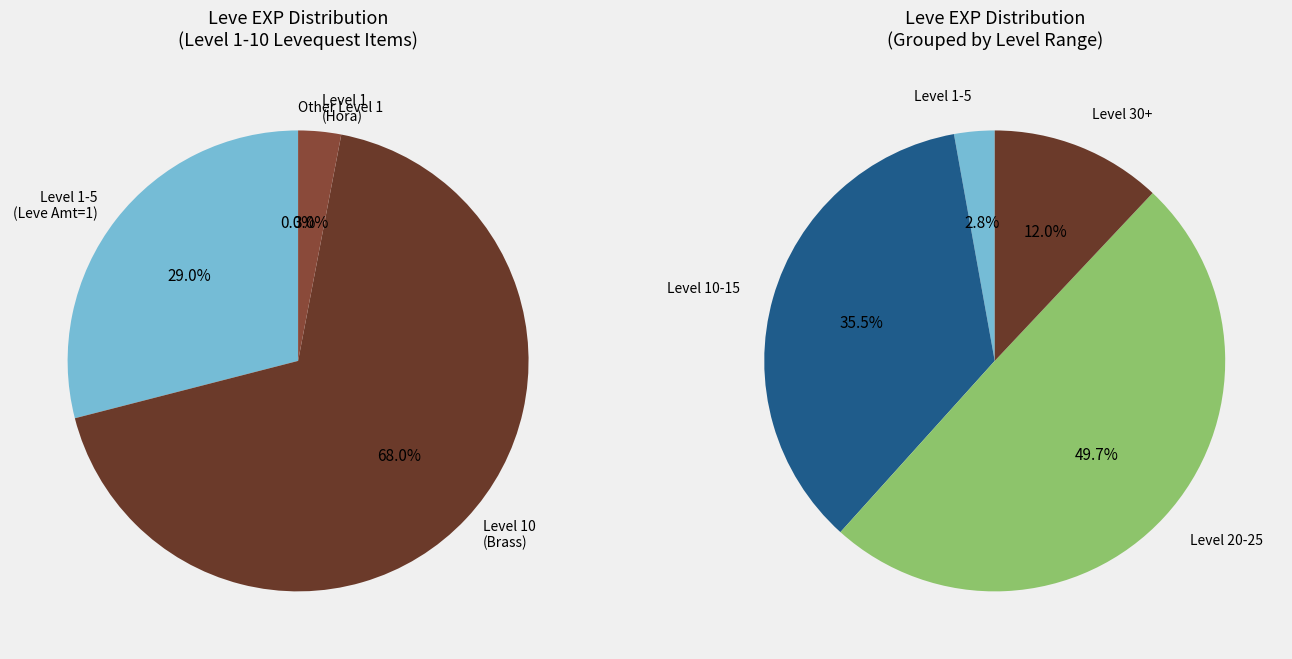

Does any single category account for the majority?

No